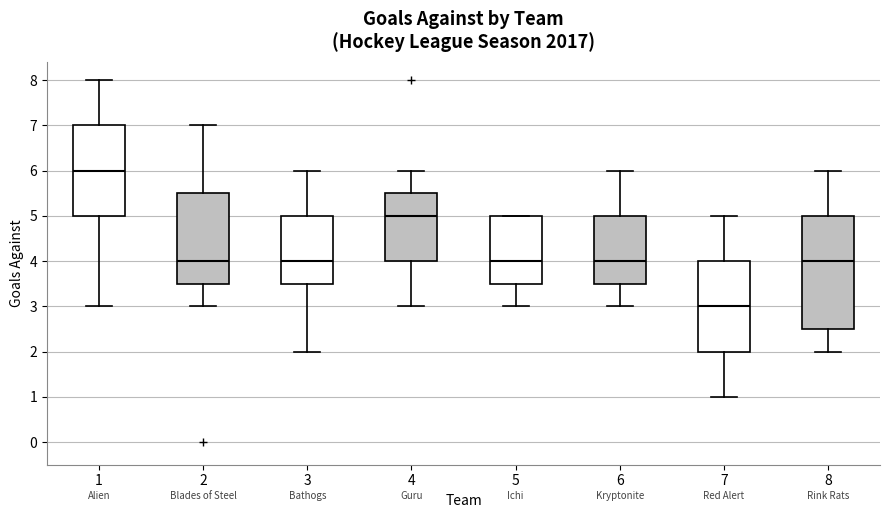

Reading left to right, transcribe this box plot: for each box, give where its median line is, the range the box spans, and where its two whiskers end, as read against the y-axis. The values are not printed on the chart, so give them approximately, as read against the axis.

1: median 6.0, box 5.0 to 7.0, whiskers 3.0 to 8.0
2: median 4.0, box 3.5 to 5.5, whiskers 3.0 to 7.0
3: median 4.0, box 3.5 to 5.0, whiskers 2.0 to 6.0
4: median 5.0, box 4.0 to 5.5, whiskers 3.0 to 6.0
5: median 4.0, box 3.5 to 5.0, whiskers 3.0 to 5.0
6: median 4.0, box 3.5 to 5.0, whiskers 3.0 to 6.0
7: median 3.0, box 2.0 to 4.0, whiskers 1.0 to 5.0
8: median 4.0, box 2.5 to 5.0, whiskers 2.0 to 6.0